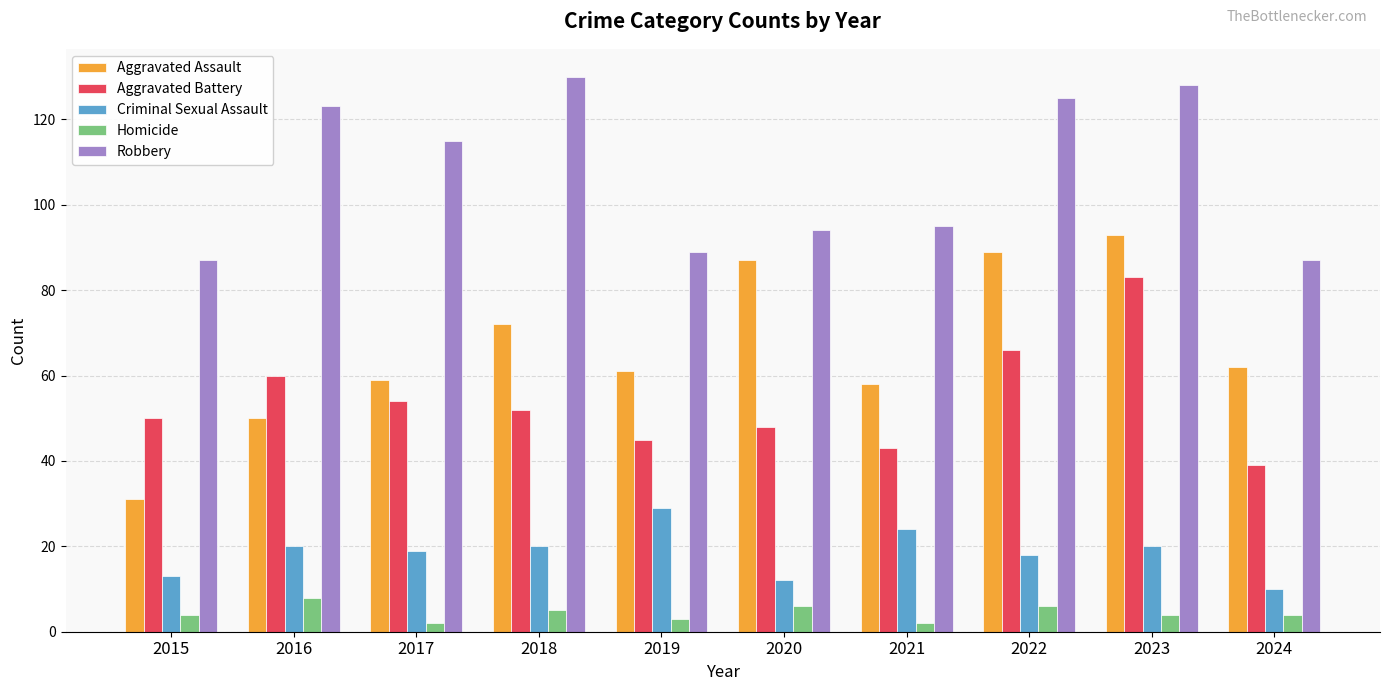

Count the number of data series in this chart.

5